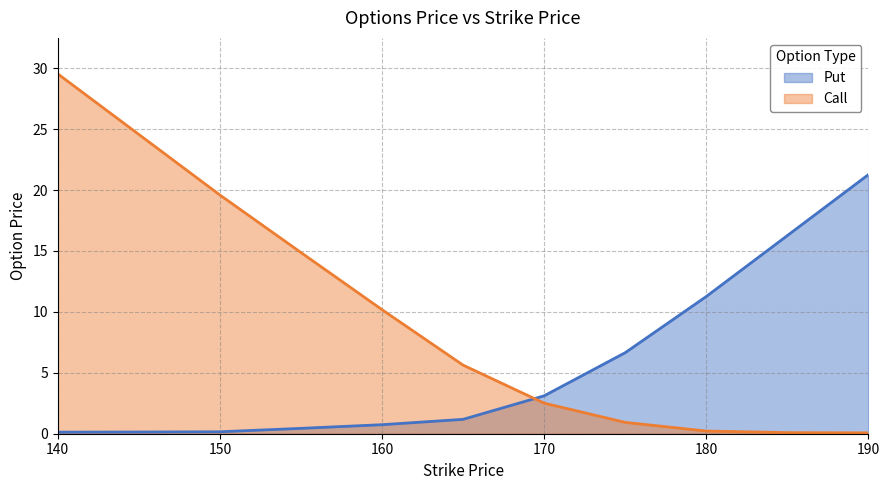

Rank the series at 190 from highest to lowest value.

Put, Call